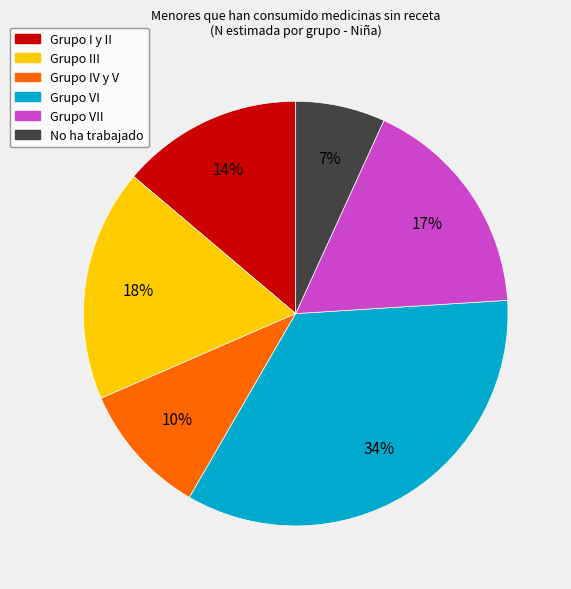

Is there any slice that represents more than half of the pie?

No